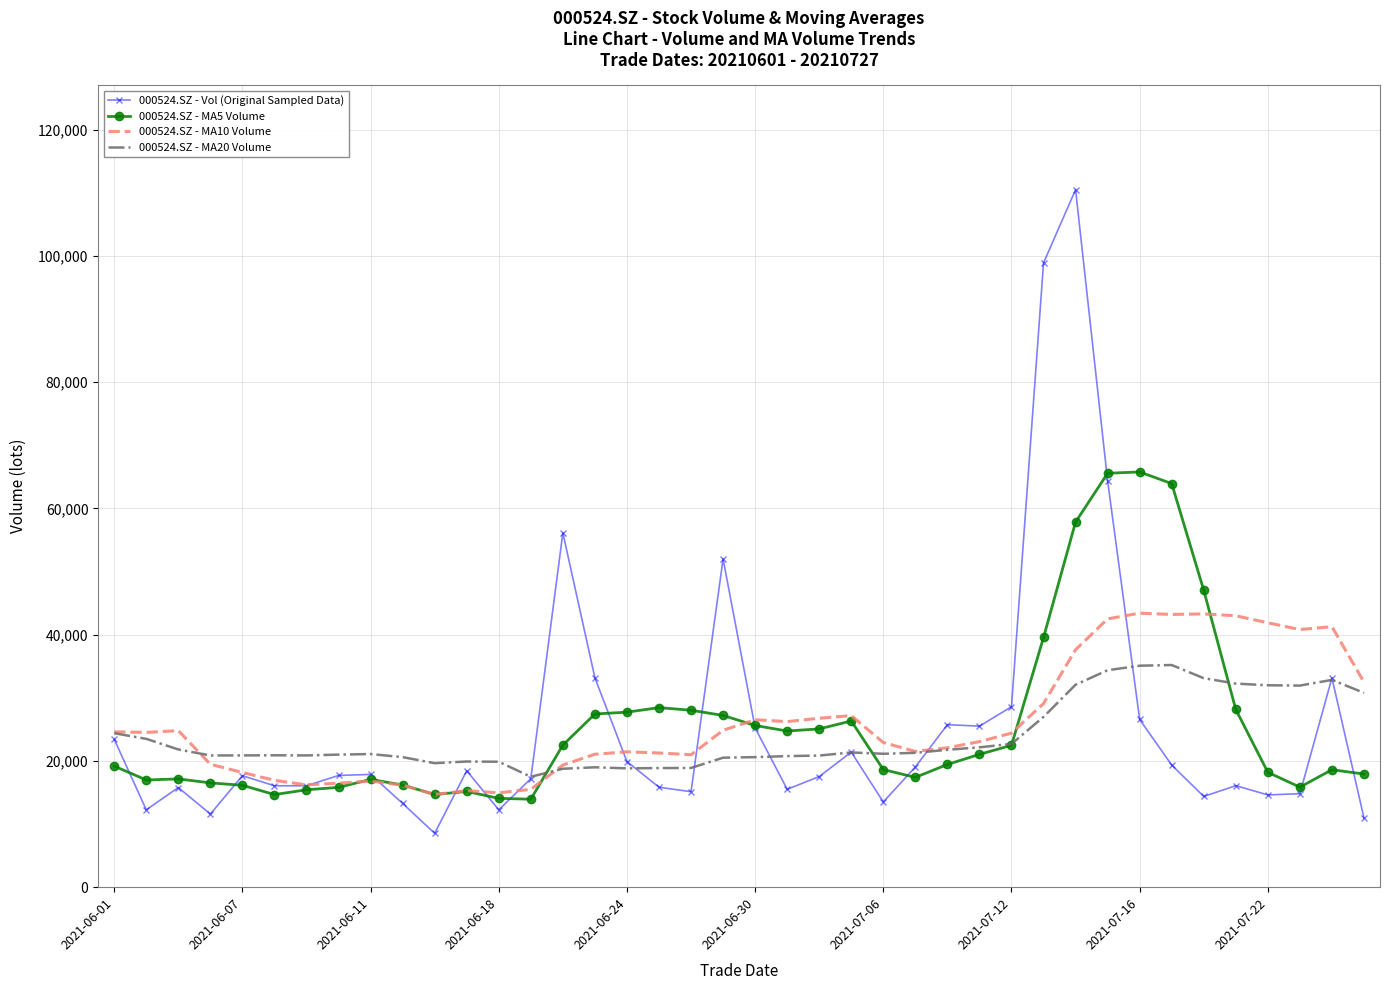

What is the lowest value of the 000524.SZ - MA10 Volume series?

14677.7